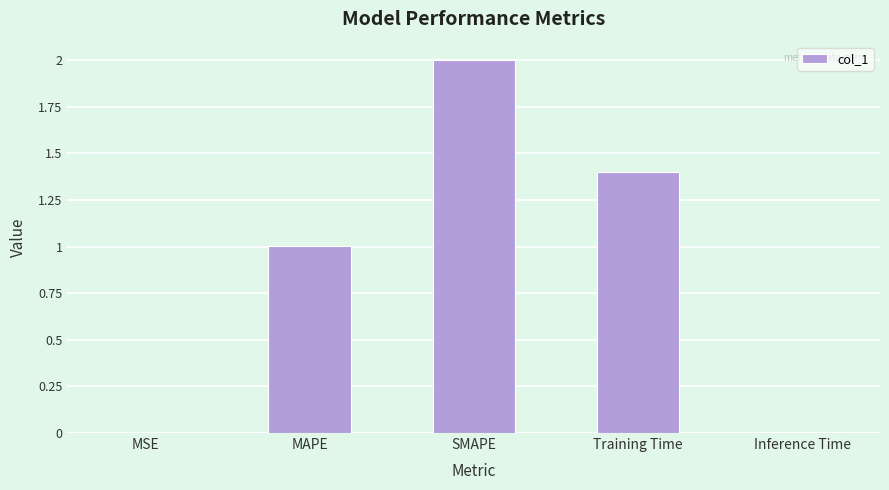

Which has a higher value, Inference Time or MAPE?

MAPE